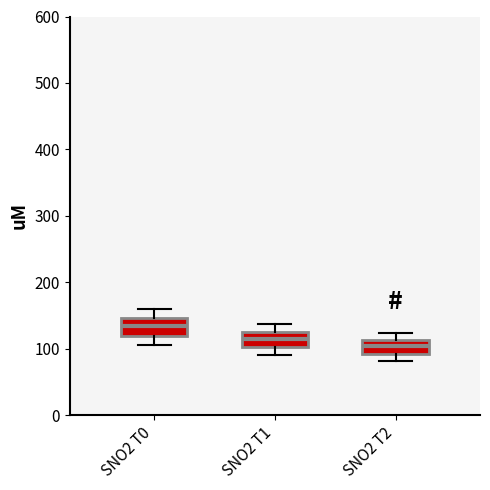

Reading left to right, transcribe this box plot: for each box, give where its median line is, the range the box spans, and where its two whiskers end, as read against the y-axis. The values are not printed on the chart, so give them approximately, as read against the axis.

SNO2 T0: median 130, box 120 to 150, whiskers 110 to 160
SNO2 T1: median 120, box 100 to 130, whiskers 90 to 140
SNO2 T2: median 100, box 90 to 110, whiskers 80 to 120